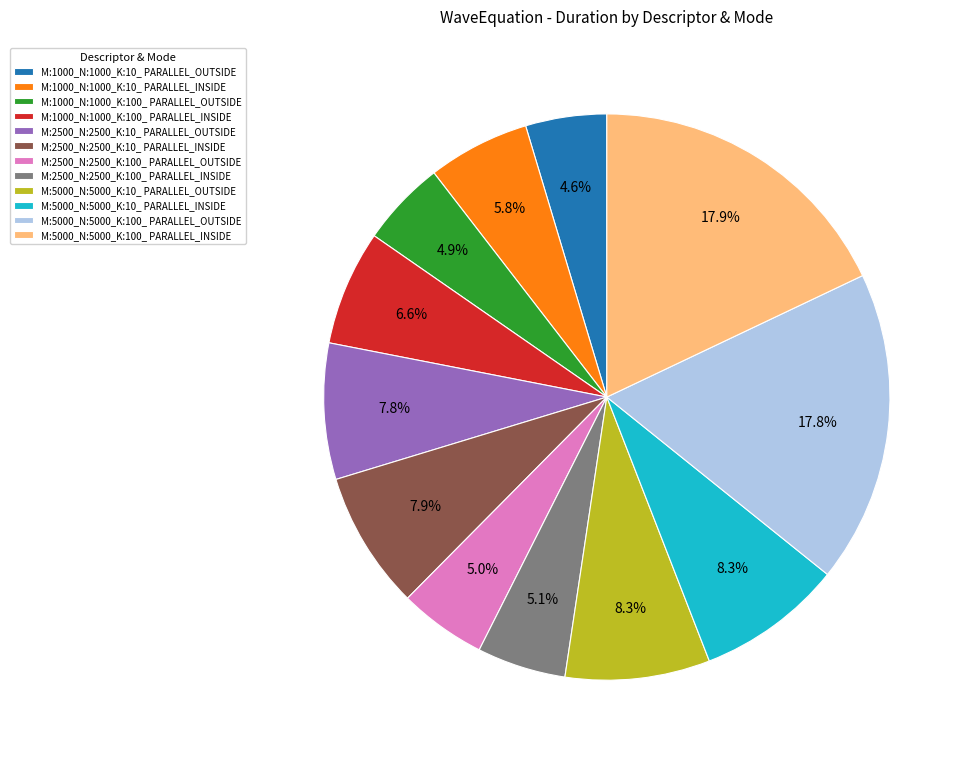

The M:2500_N:2500_K:100_ PARALLEL_OUTSIDE slice represents 16% of the pie. True or false?

False